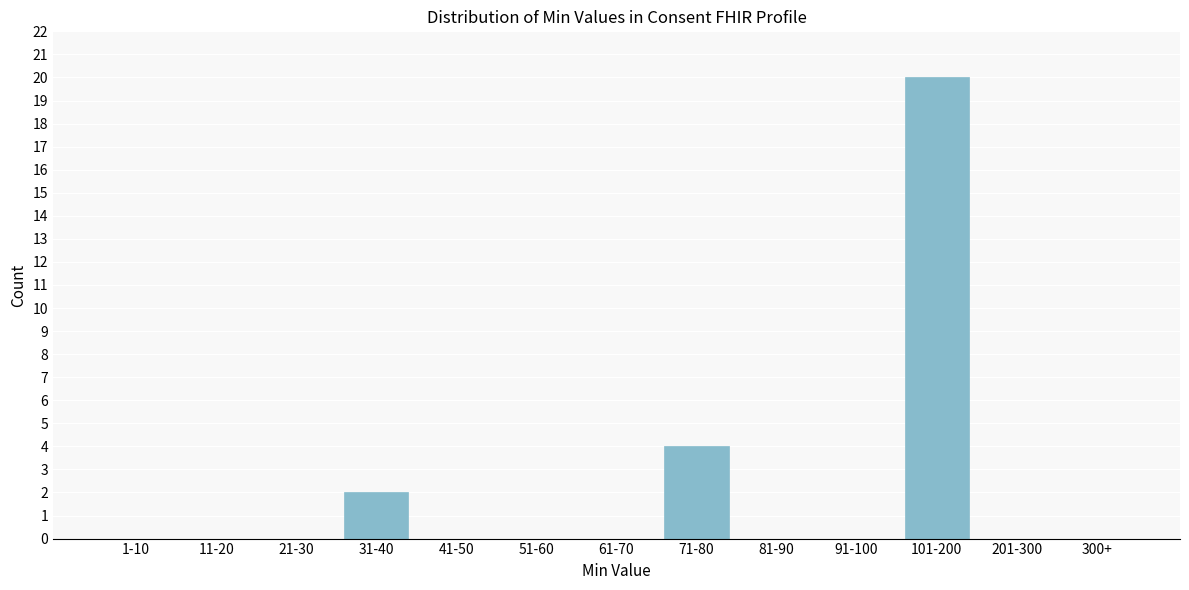

Reading right to left, transcribe all the data shown in this chart.

300+=0	201-300=0	101-200=20	91-100=0	81-90=0	71-80=4	61-70=0	51-60=0	41-50=0	31-40=2	21-30=0	11-20=0	1-10=0